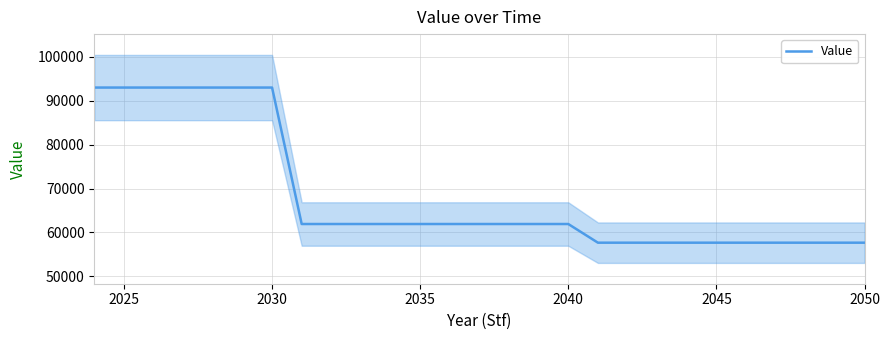

Read the value at 2050.

57655.2